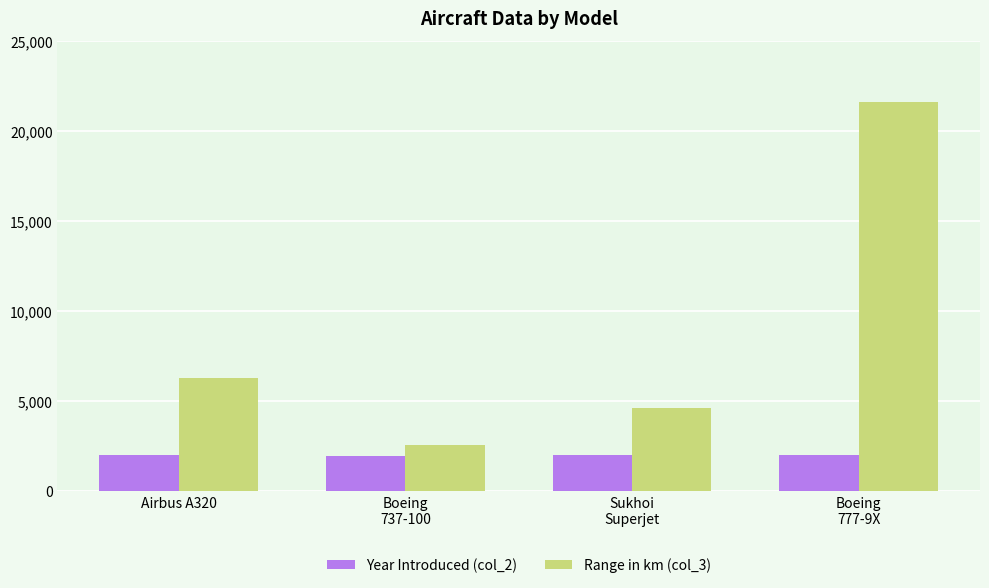

What is the total value across all series at Airbus A320?

8287